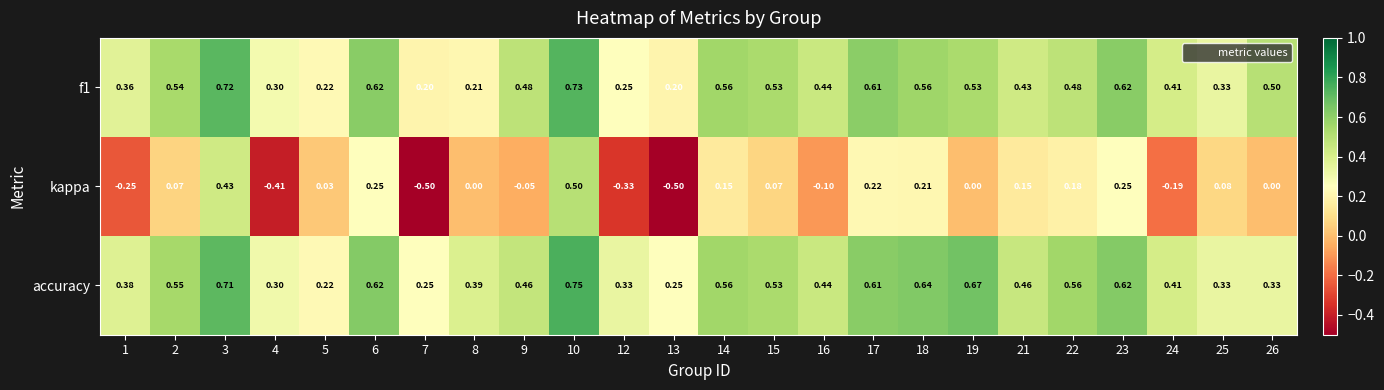

At which category is the sum across all series the highest?

10